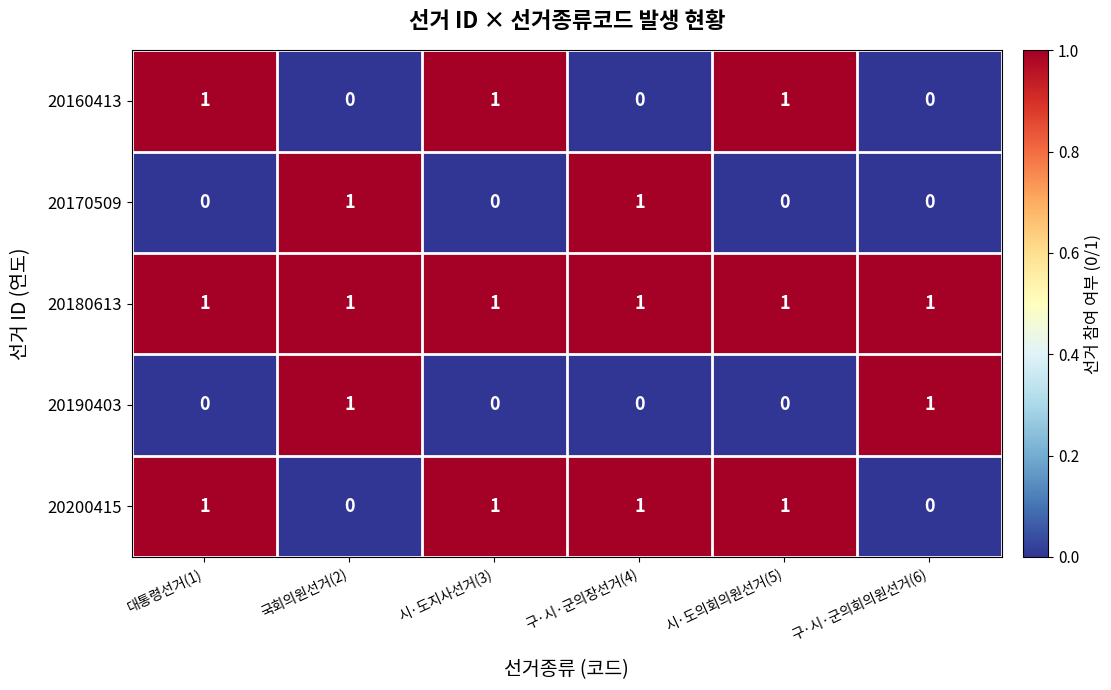

Which series changed the most between 국회의원선거(2) and 구·시·군의회의원선거(6)?

20170509